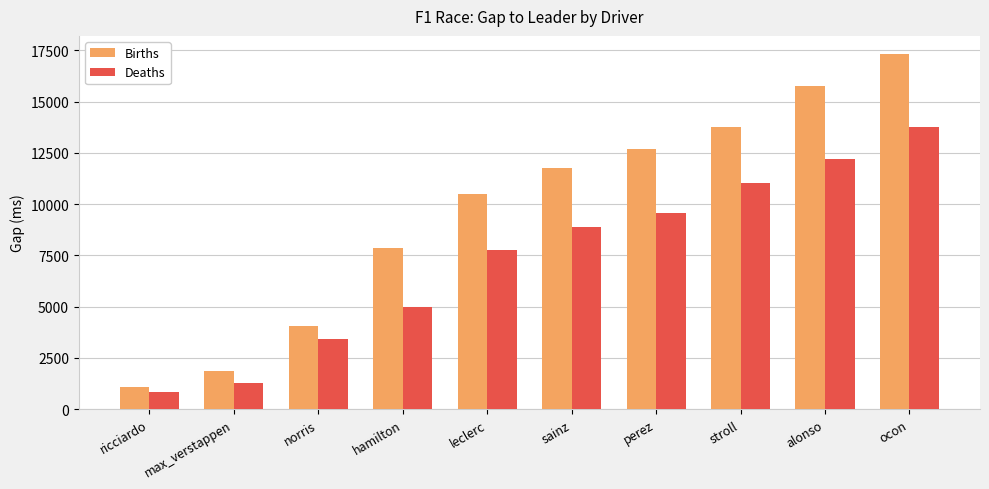

Which series has the largest range (max minus min)?

Births